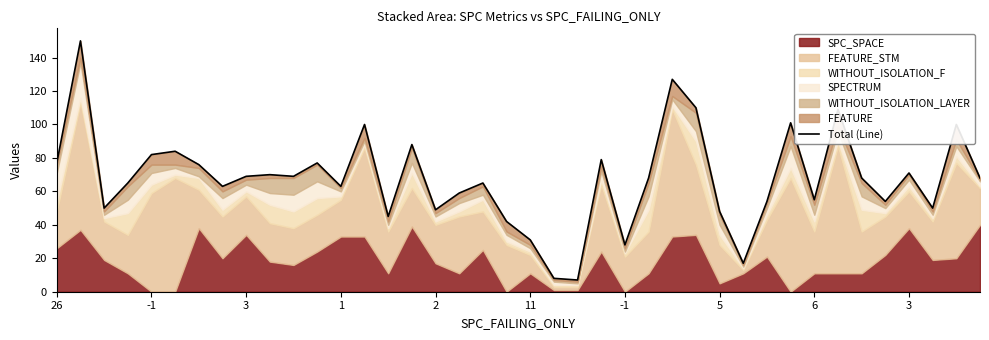

At which label is the value closest to 78?

26